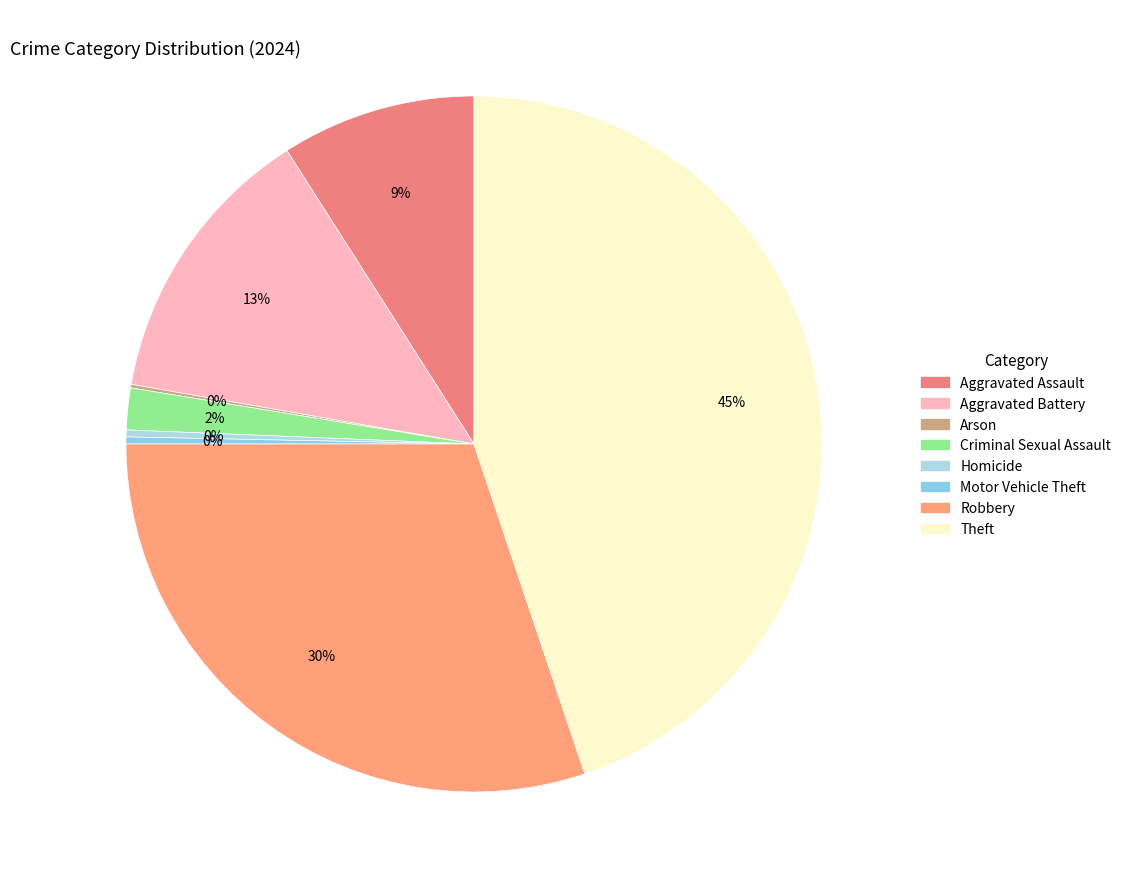

Which category has the biggest portion of the pie?

Theft